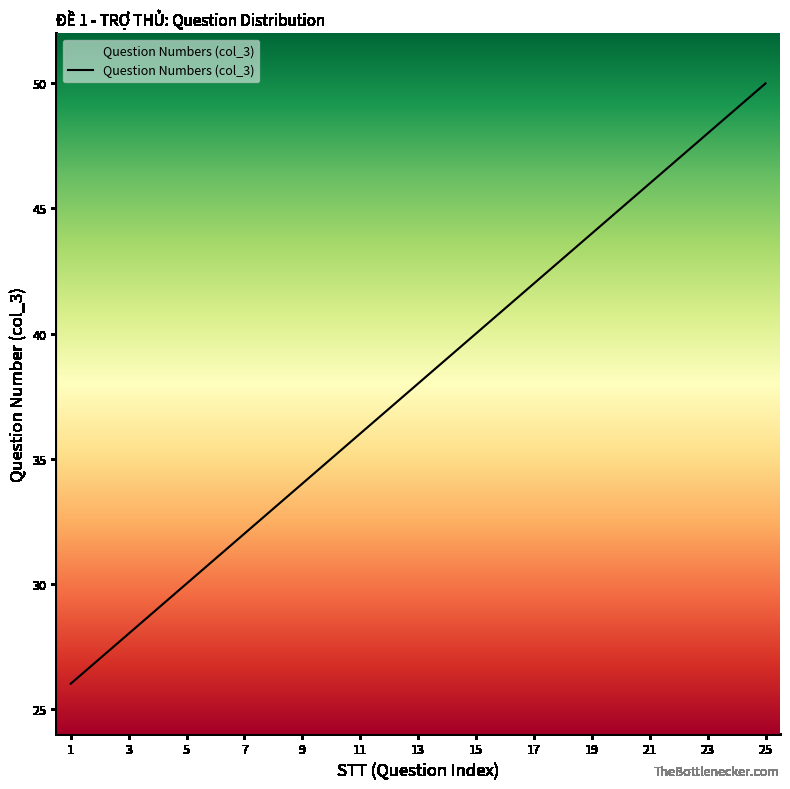

What is the difference between the maximum and minimum values?

24